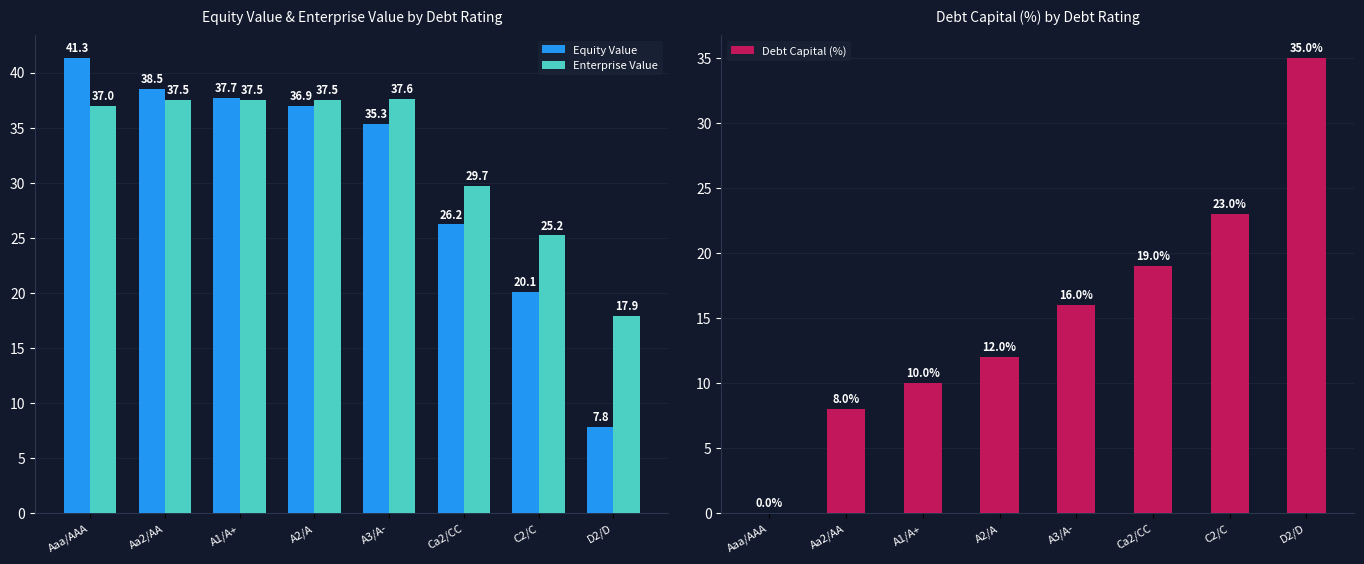

Which series has the largest total across all categories?

Enterprise Value